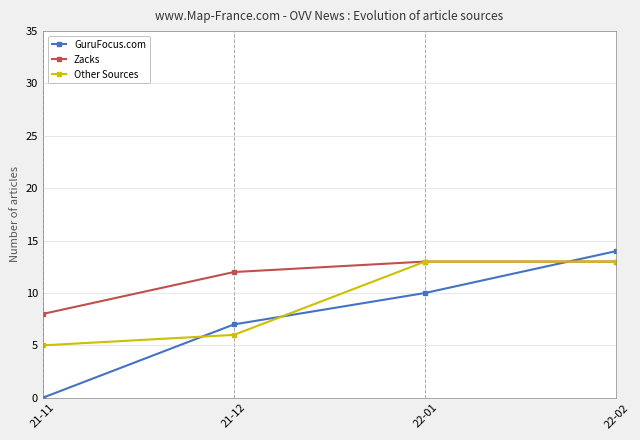

How many series are shown in this chart?

3